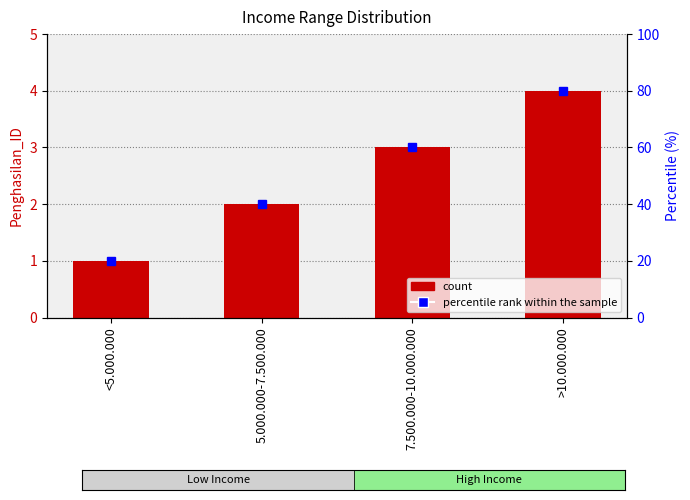

What position from the left is 5.000.000-7.500.000?

2